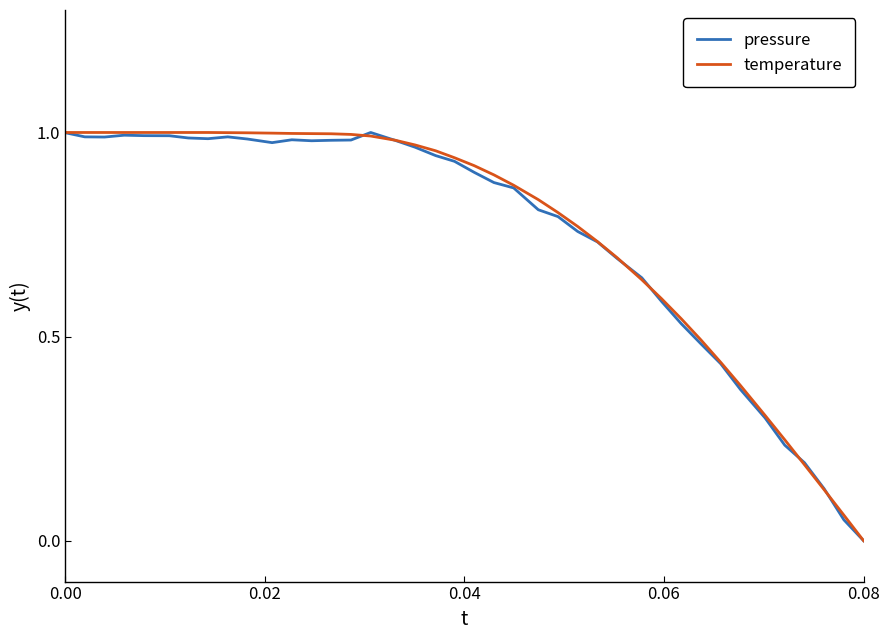

Which label corresponds to the smallest value in the chart?

0.08